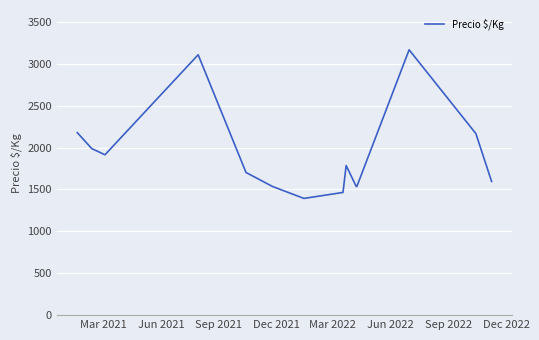

What is the maximum value shown in the chart?

3166.7